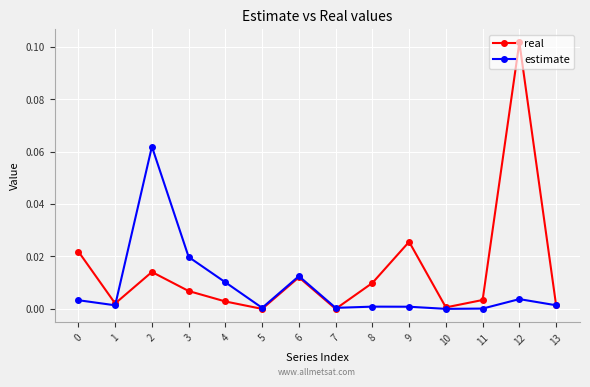

How many categories are shown in the chart?

14